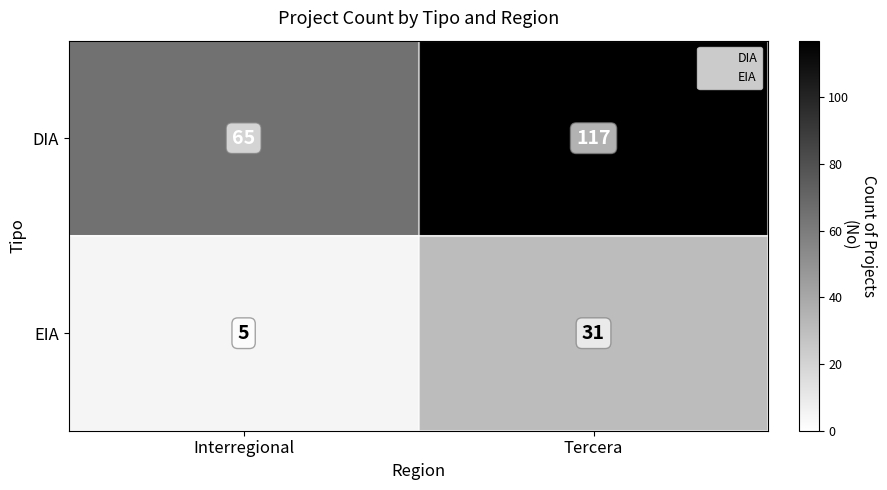

What is the lowest value of the DIA series?

65